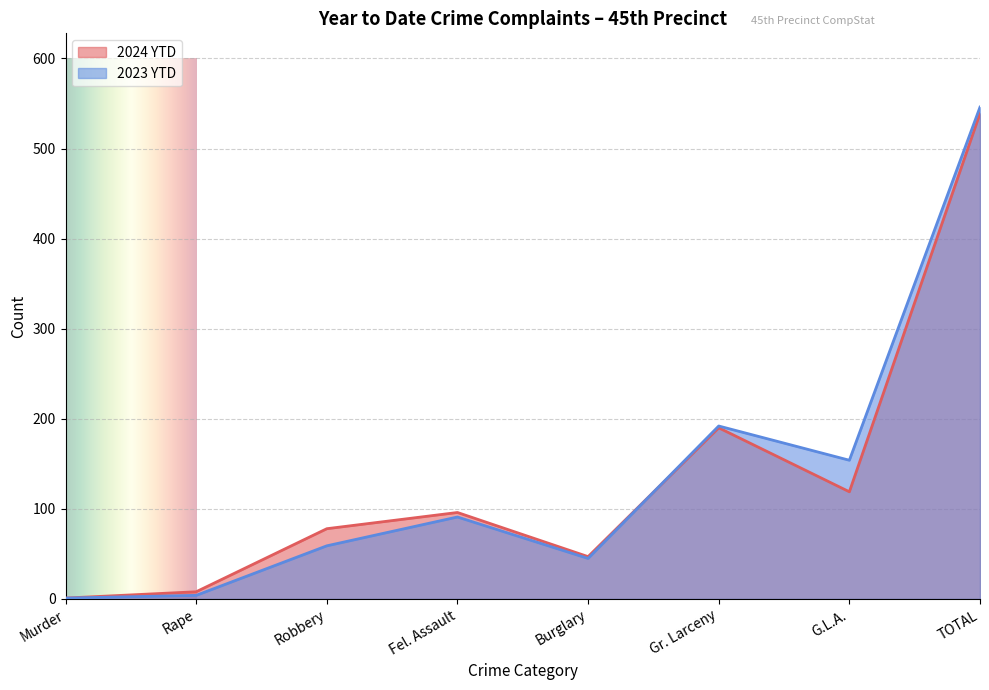

At which label does 2024 YTD first exceed 96?

Gr. Larceny